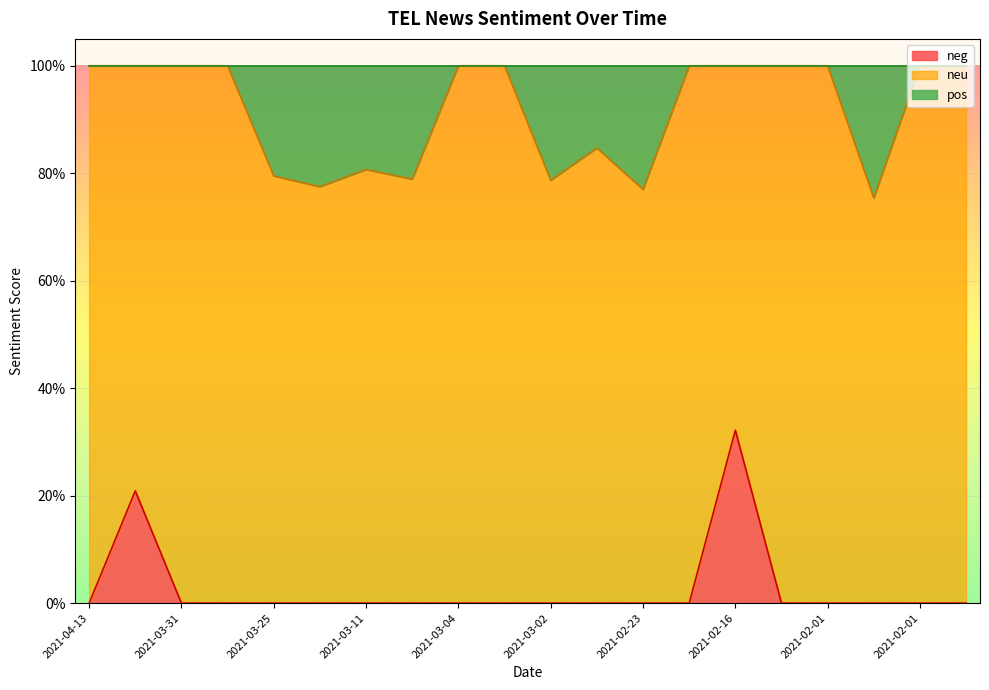

Does the chart display data point markers on the line(s)?

No